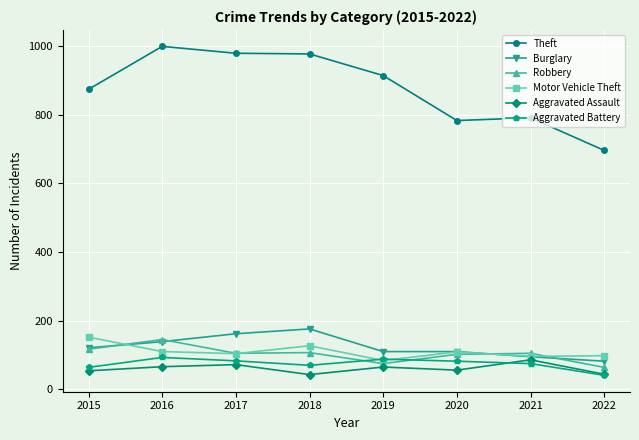

True or false: Aggravated Battery has more than 0 interior local peaks.

True